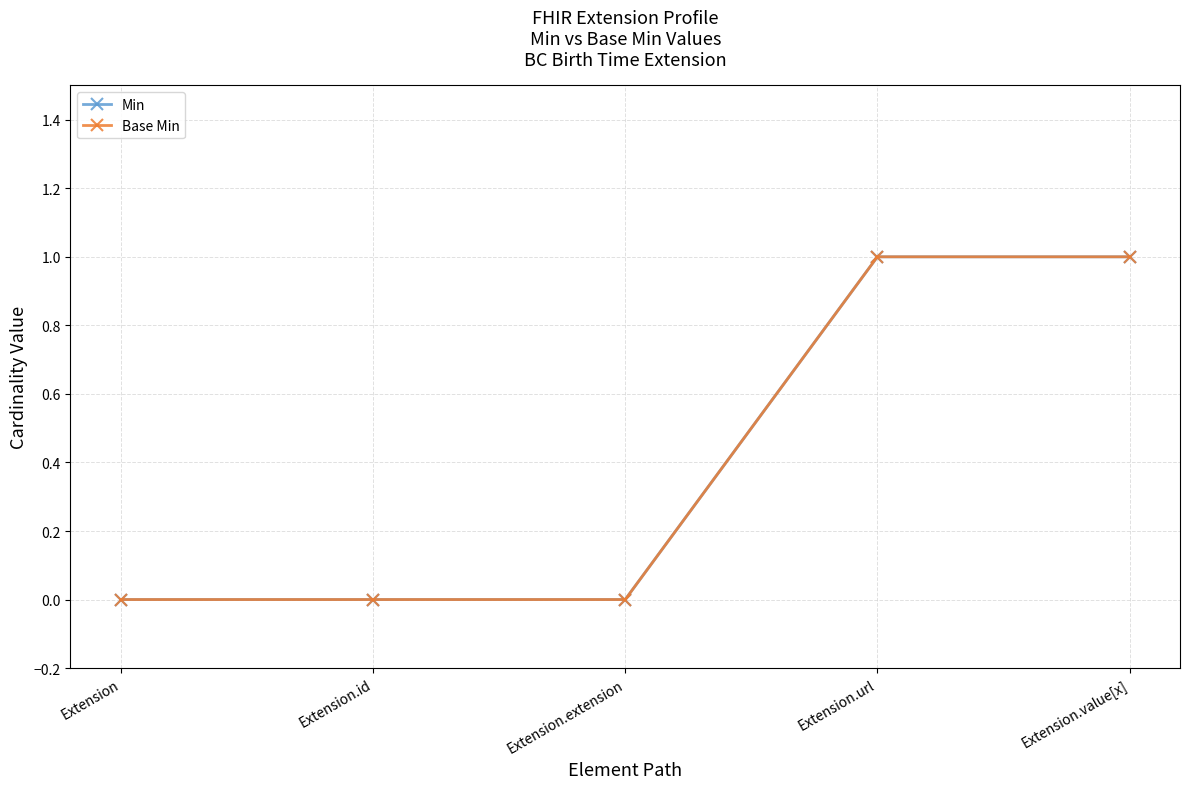

At which category does the chart reach its minimum across all series?

Extension